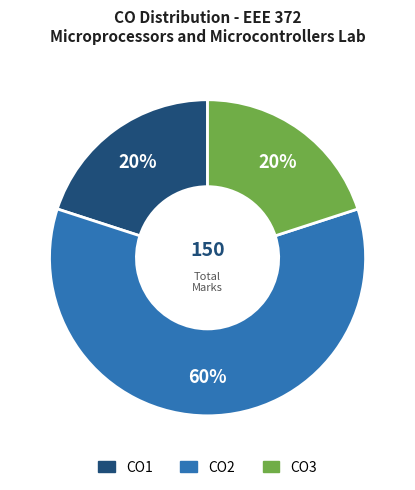

Is it true that CO3 is 15% of the pie?

False